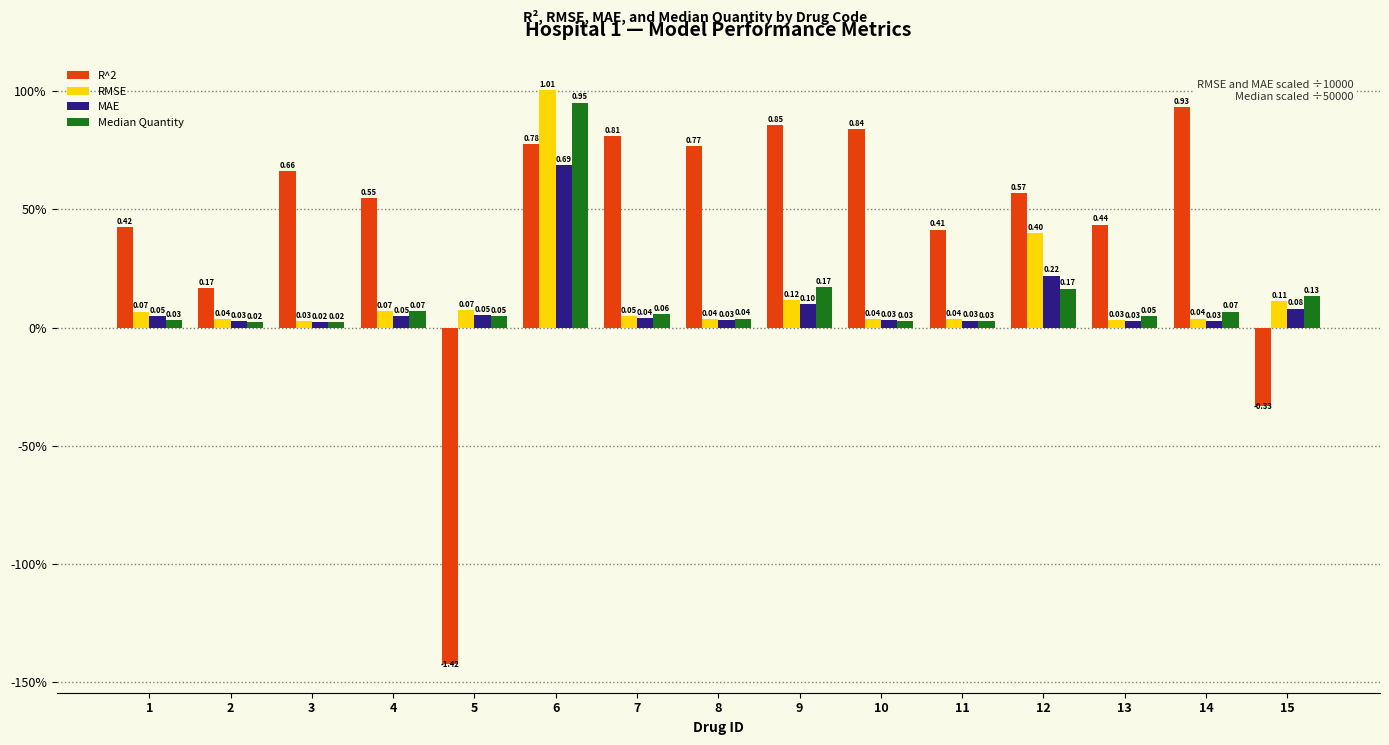

Reading left to right, list all the values displayed in this chart.

R^2: 0.4	0.2	0.7	0.5	-1.4	0.8	0.8	0.8	0.9	0.8	0.4	0.6	0.4	0.9	-0.3
RMSE: 0.1	0.0	0.0	0.1	0.1	1.0	0.1	0.0	0.1	0.0	0.0	0.4	0.0	0.0	0.1
MAE: 0.1	0.0	0.0	0.1	0.1	0.7	0.0	0.0	0.1	0.0	0.0	0.2	0.0	0.0	0.1
Median Quantity: 0.0	0.0	0.0	0.1	0.1	1.0	0.1	0.0	0.2	0.0	0.0	0.2	0.0	0.1	0.1